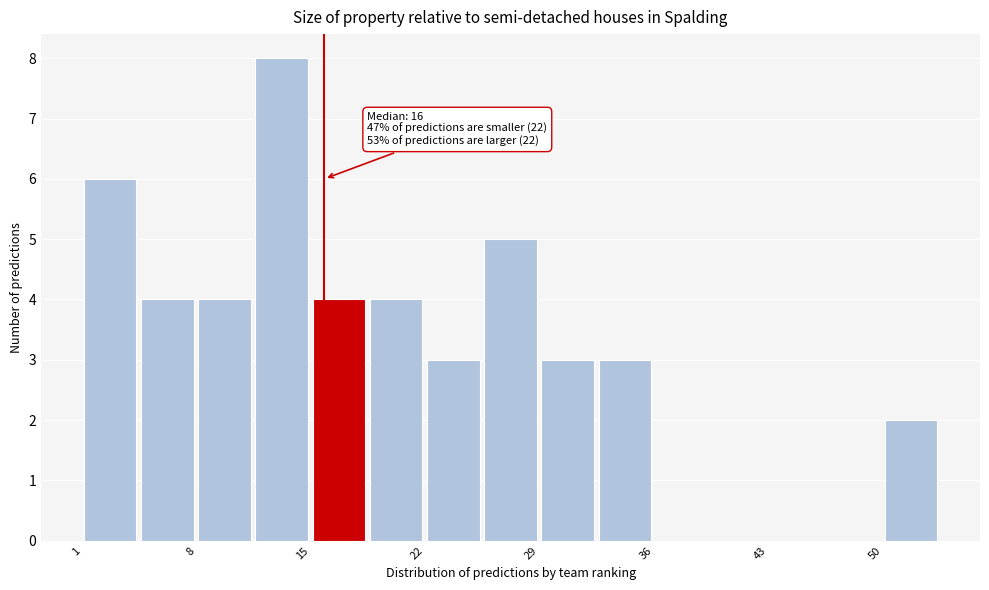

Read against the x-axis, roughly where is the centre of the tallest bar?

13